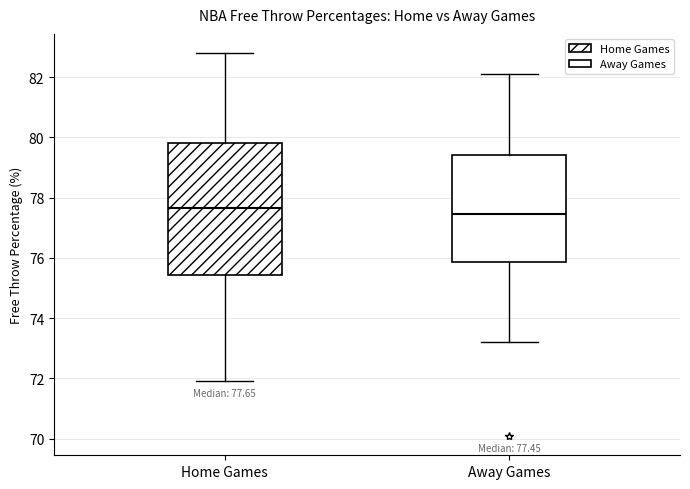

Which box has the highest median line?

Home Games